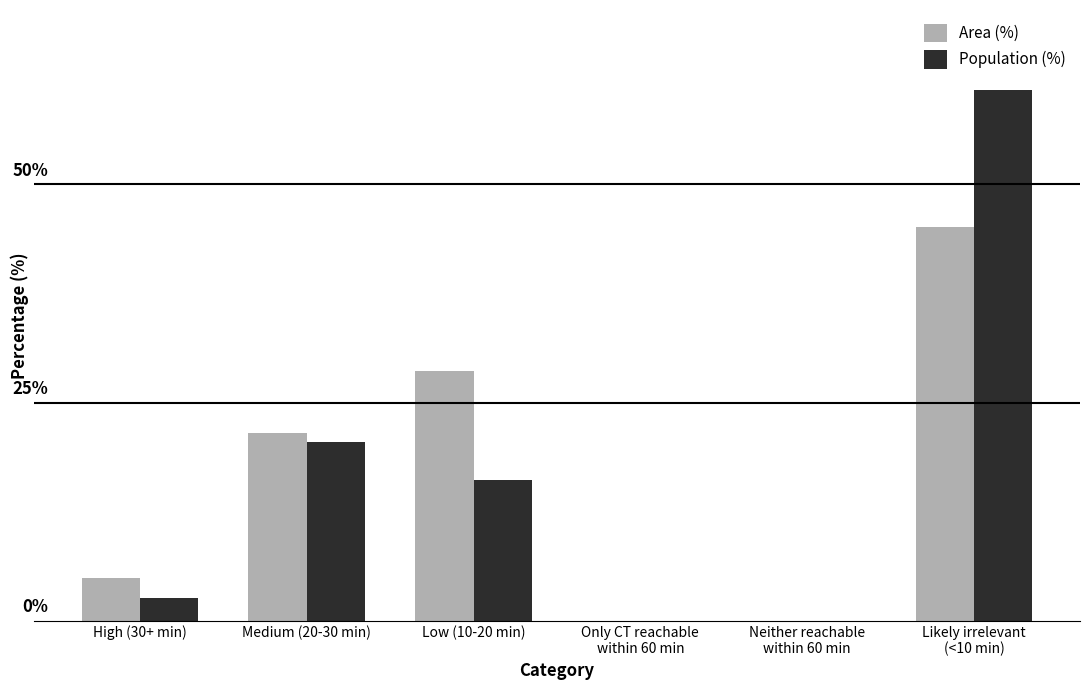

Where does the Population (%) series first go above 16?

Medium (20-30 min)